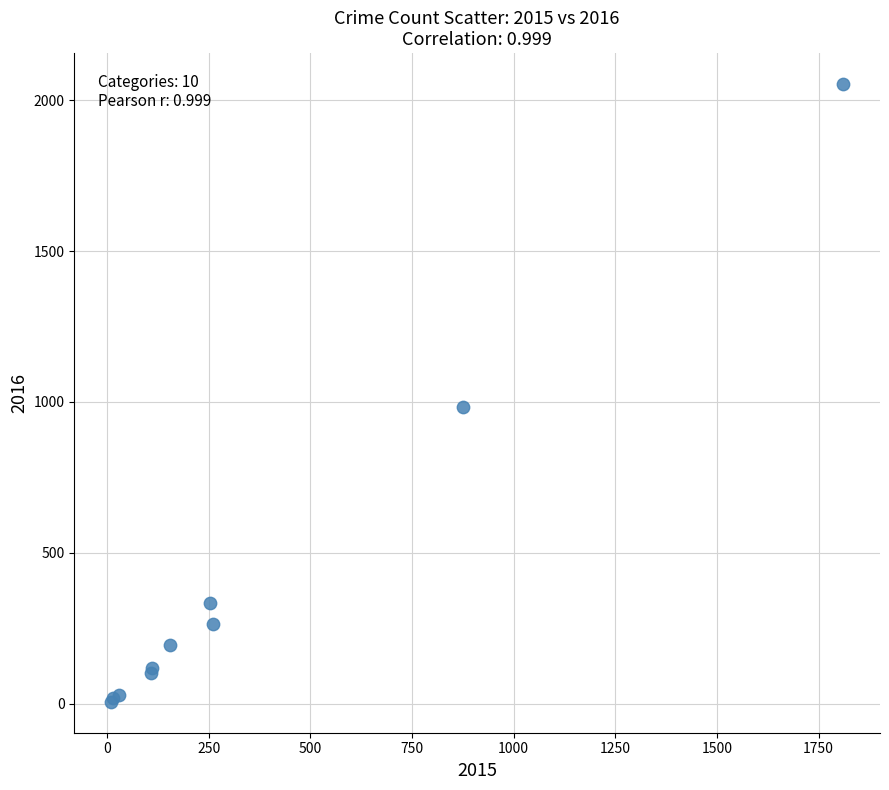

What Y value in the scatter plot is closest to 1030?

984